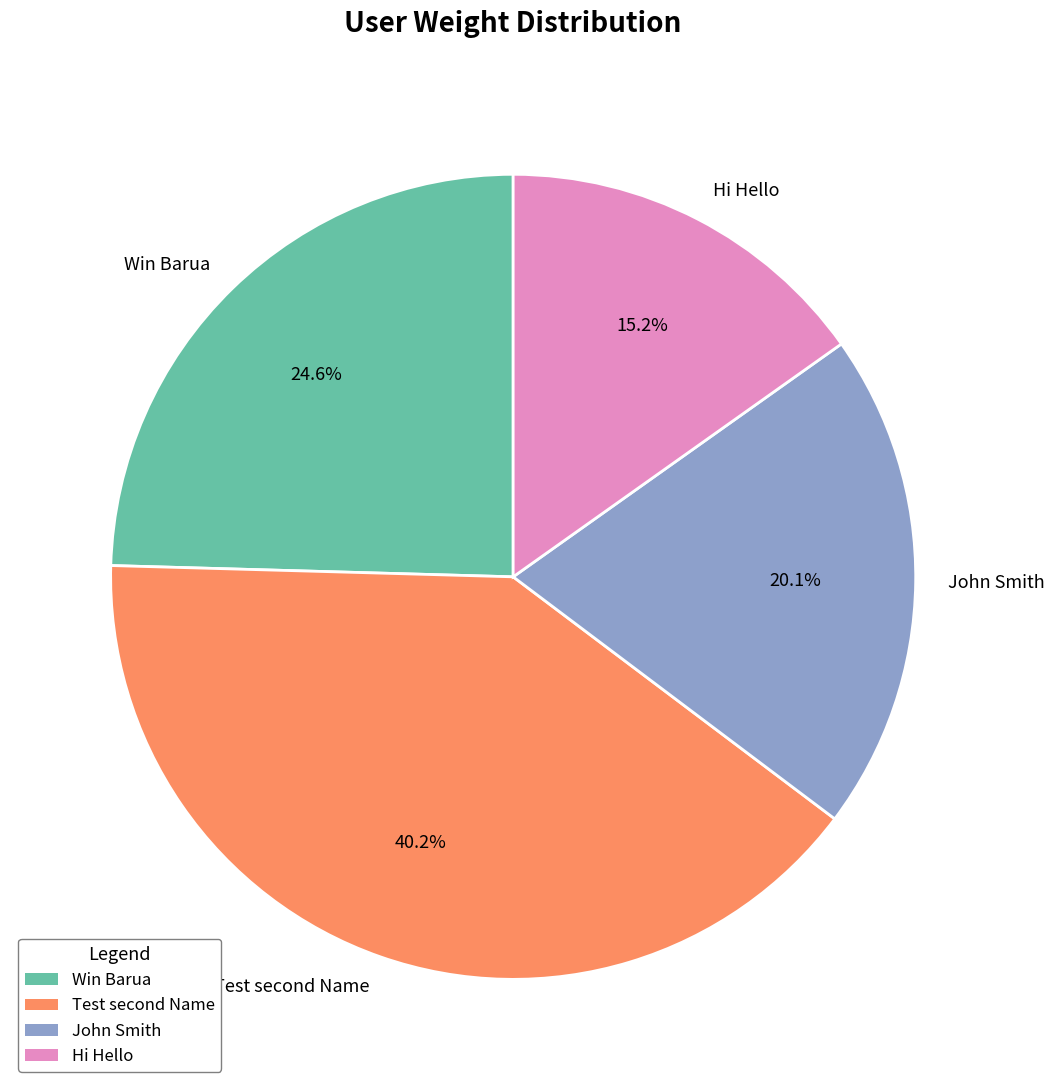

To the nearest percent, what is the difference between the largest and smallest slice percentages?

25%